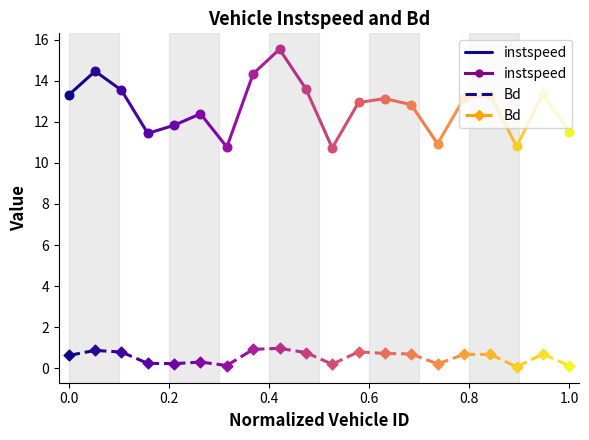

Which series contains the lowest Y value?

Bd